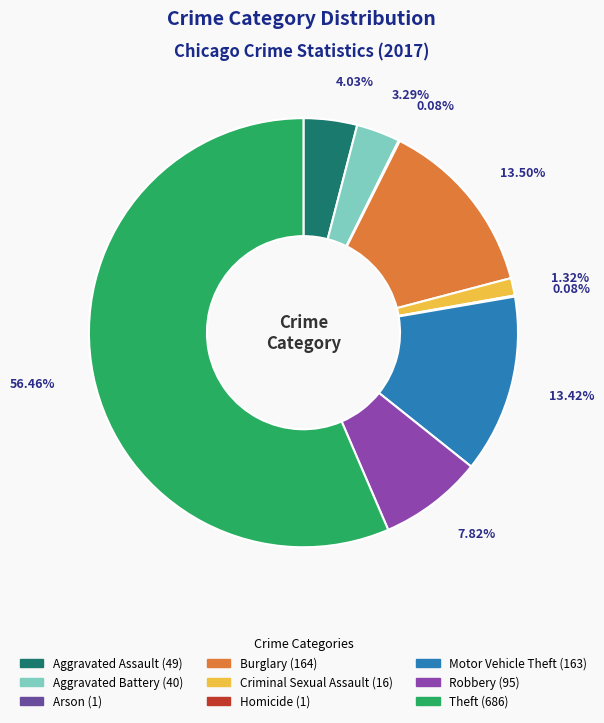

To the nearest percent, what is the combined percentage of Aggravated Assault and Burglary?

18%